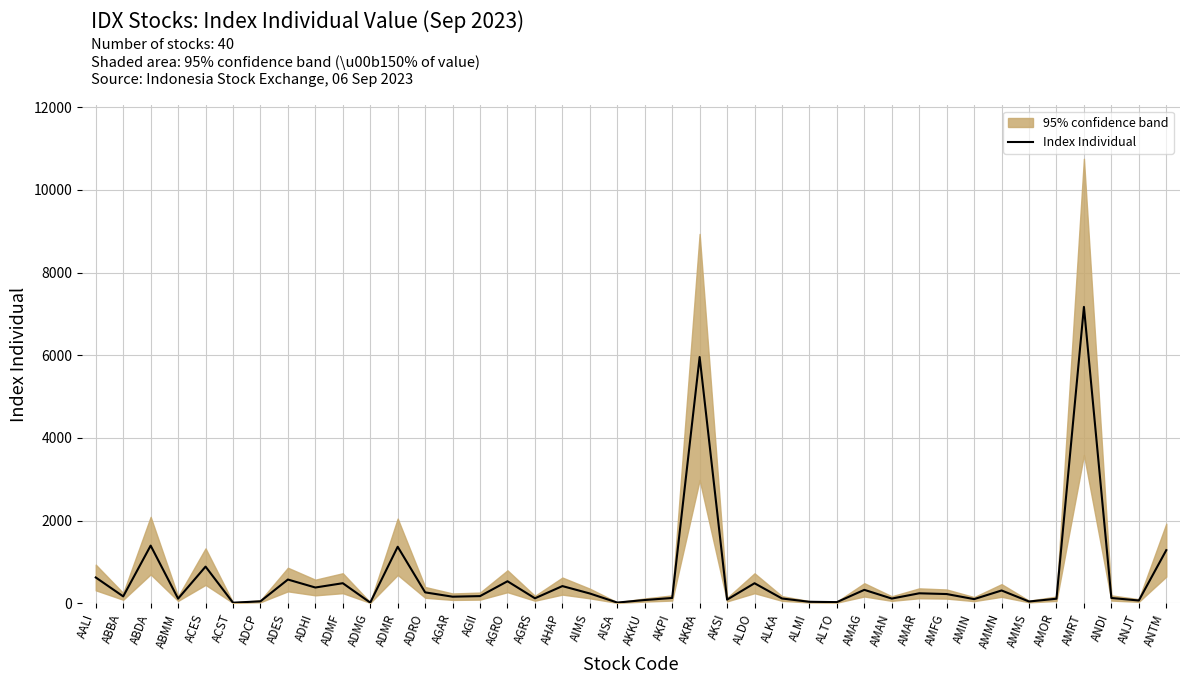

True or false: there are more than 0 points higher than both neighbors.

True